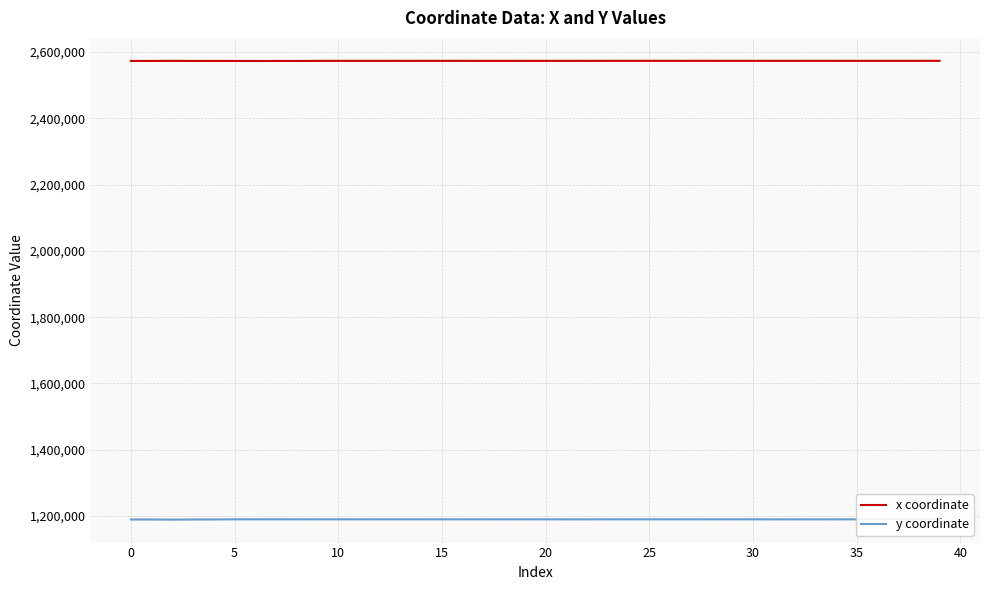

True or false: x coordinate and y coordinate intersect in this chart.

False